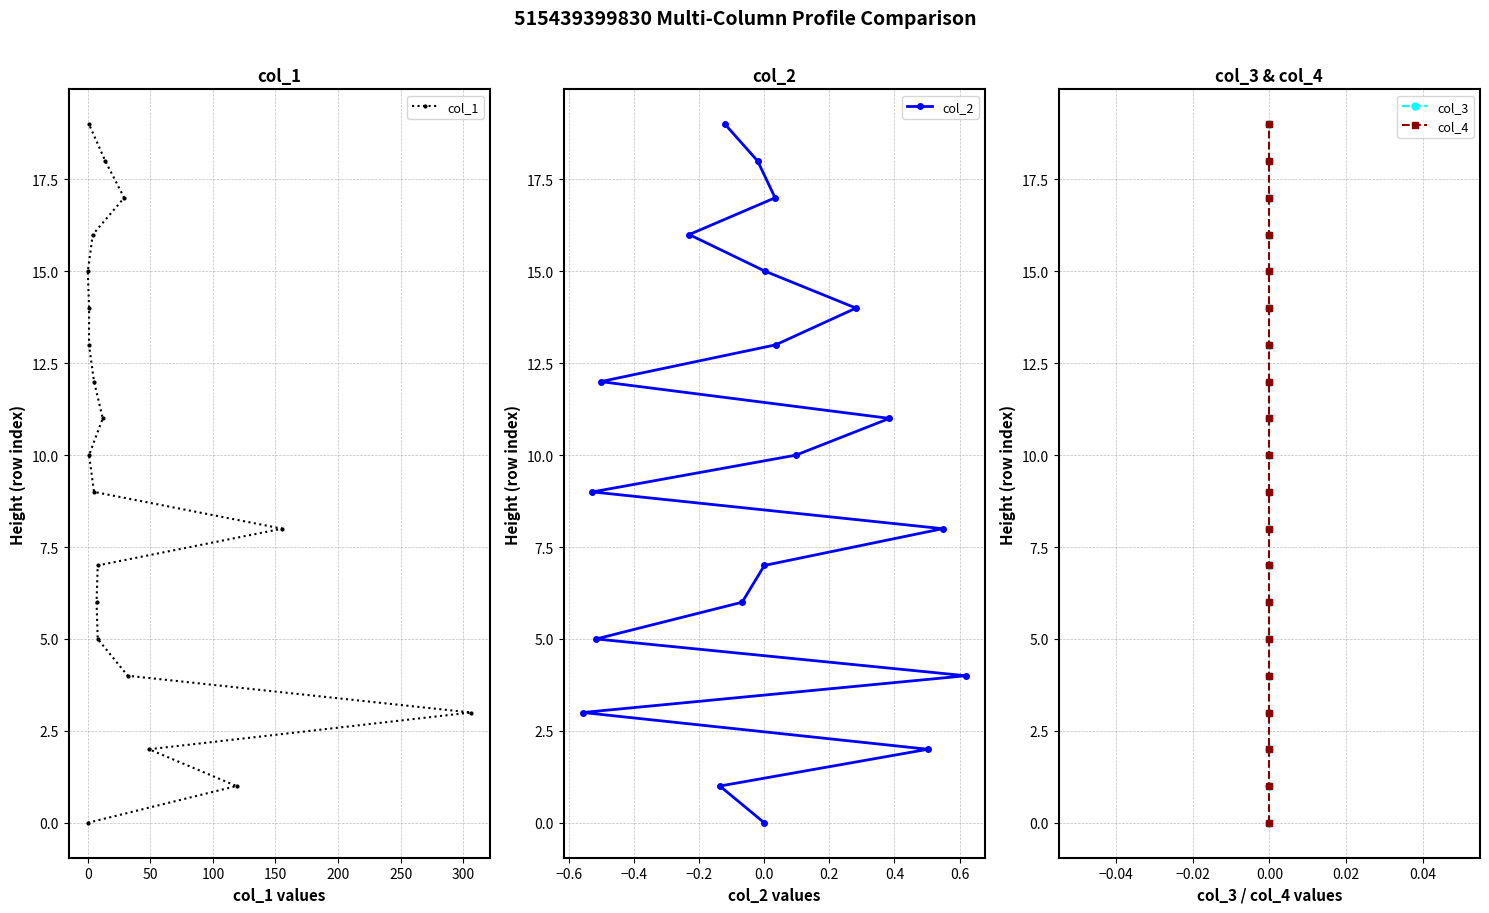

How many values in the col_2 series are below 10?

10